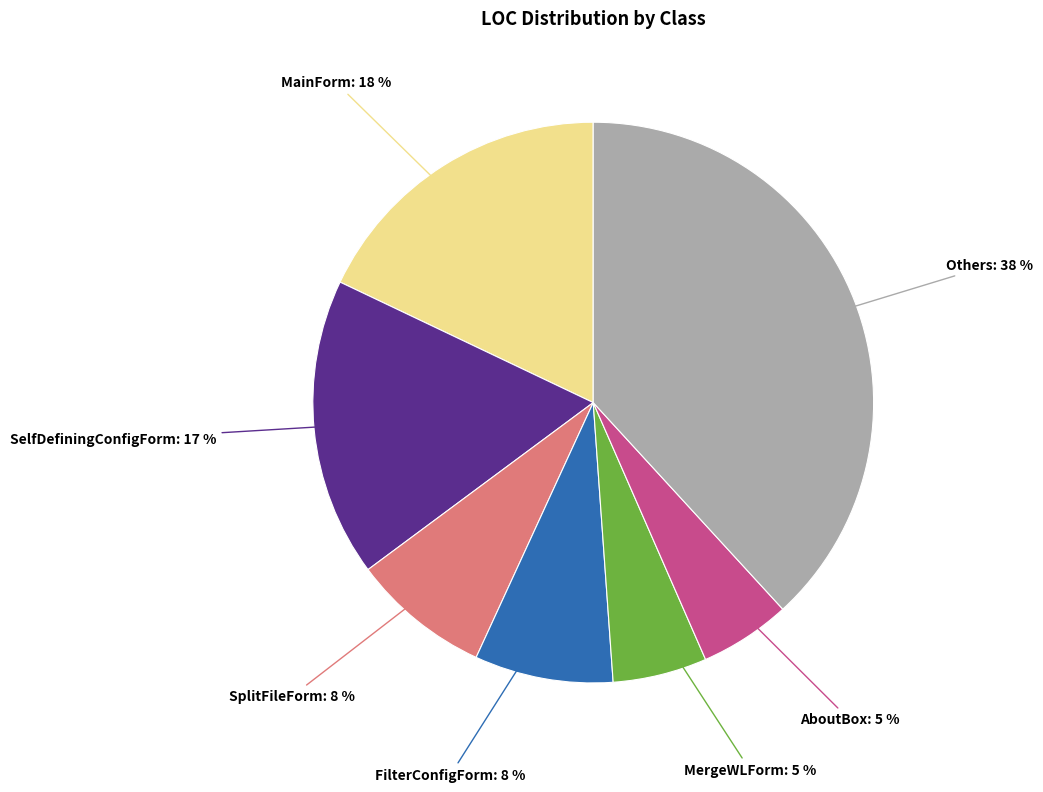

To the nearest percent, what is the difference between the largest and smallest slice percentages?

33%